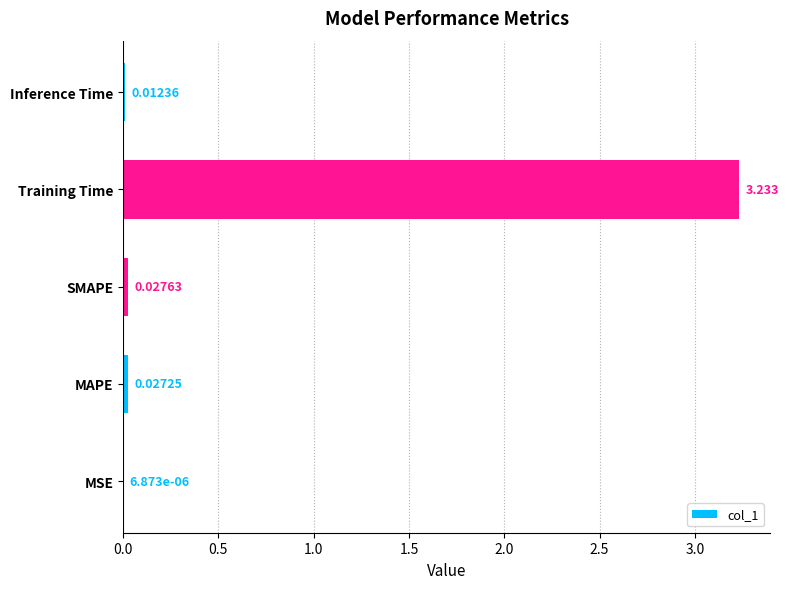

Which has a higher value, MSE or MAPE?

MAPE